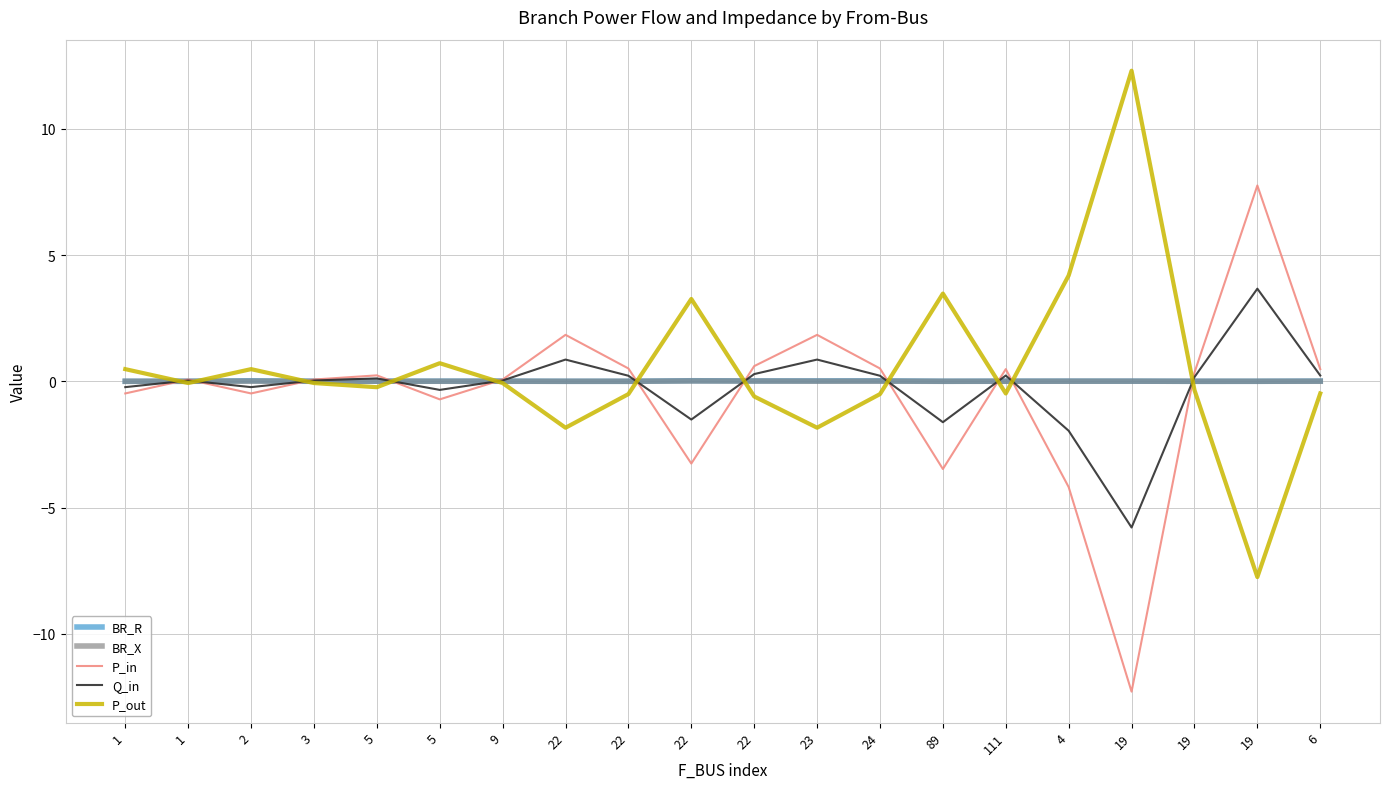

Which category has the lowest value in the BR_R series?

22